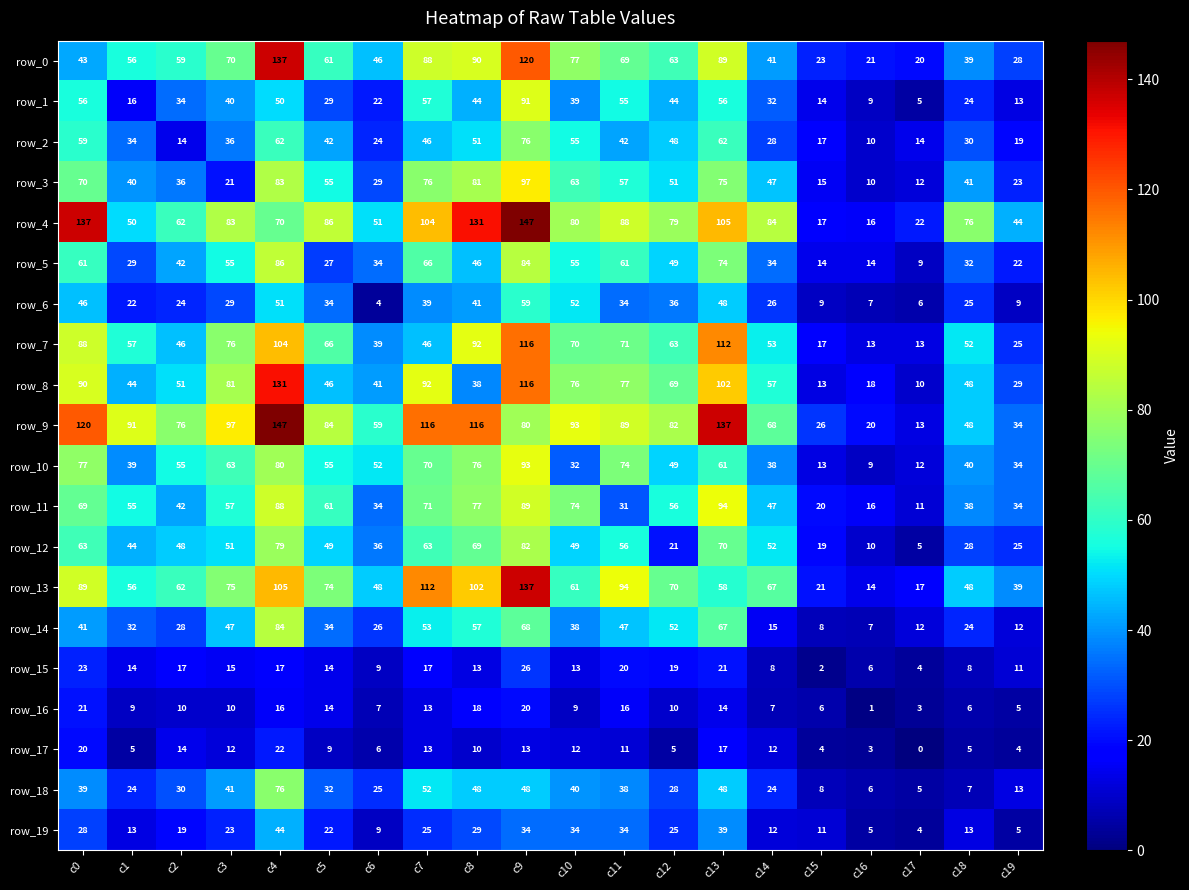

What is the maximum value shown in the chart?

147